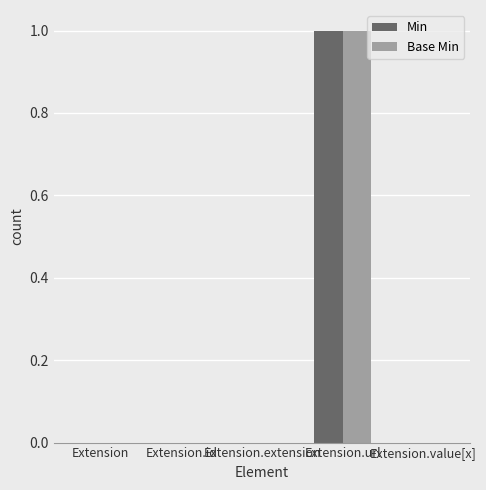

Reading left to right, what are all the values shown in this chart?

Min: Extension=0	Extension.id=0	Extension.extension=0	Extension.url=1	Extension.value[x]=0
Base Min: Extension=0	Extension.id=0	Extension.extension=0	Extension.url=1	Extension.value[x]=0